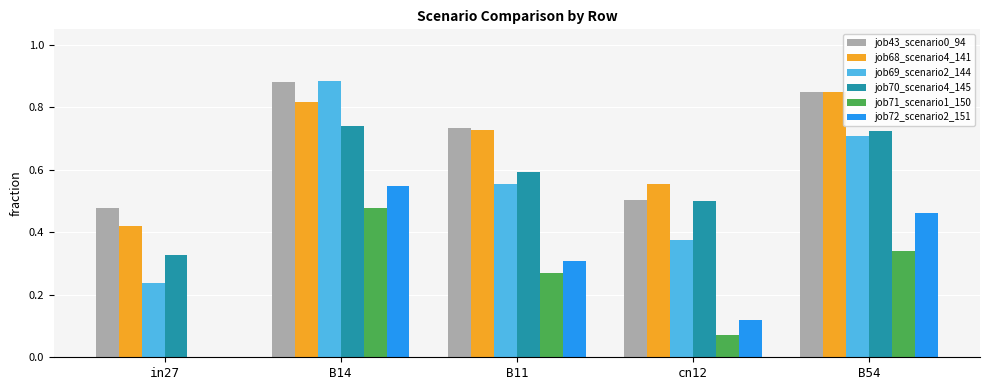

What is the sum of all job72_scenario2_151 values?

1.4